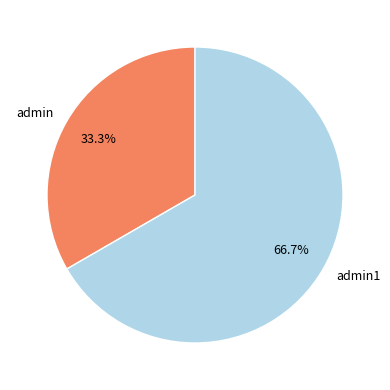

What is the total percentage of admin and admin1?

100.0%